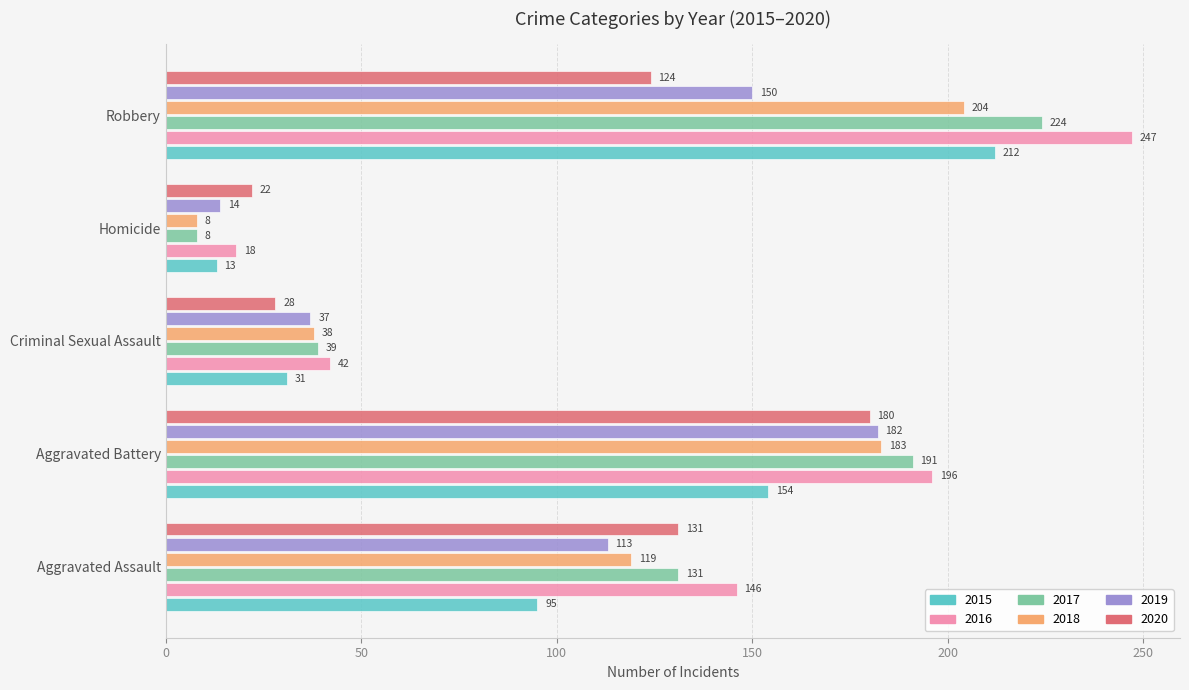

What value does the 2020 series have at Homicide, to the nearest 10?

20